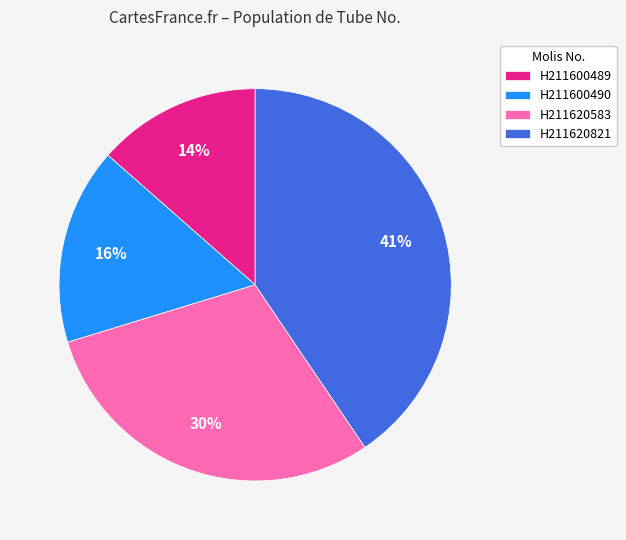

To the nearest percent, what is the average slice percentage?

25%